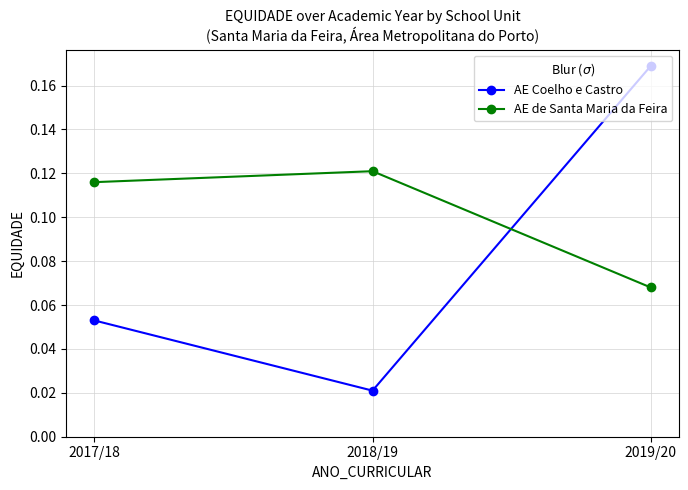

How many categories are shown in the chart?

3